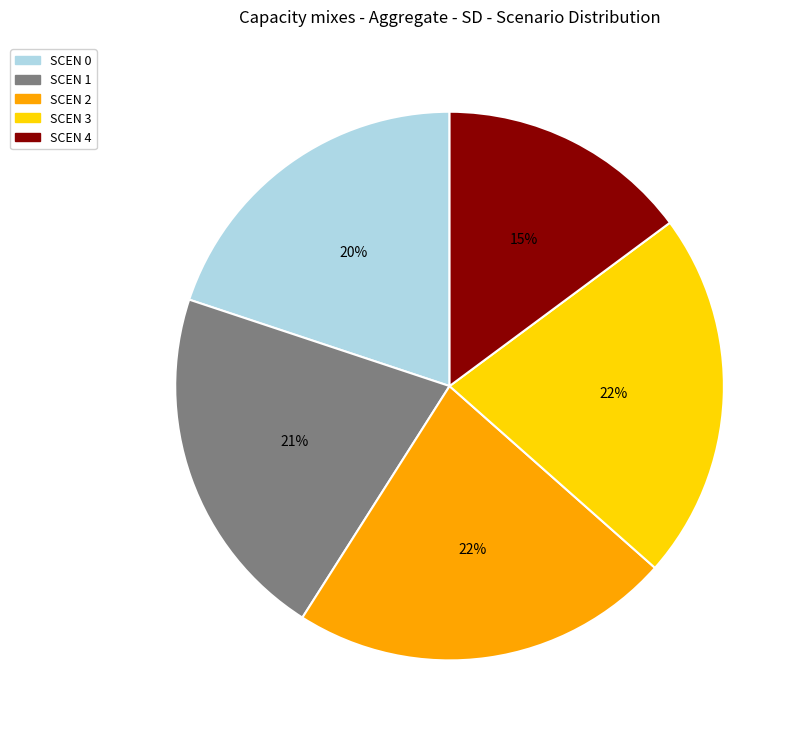

Is there any slice that represents more than half of the pie?

No